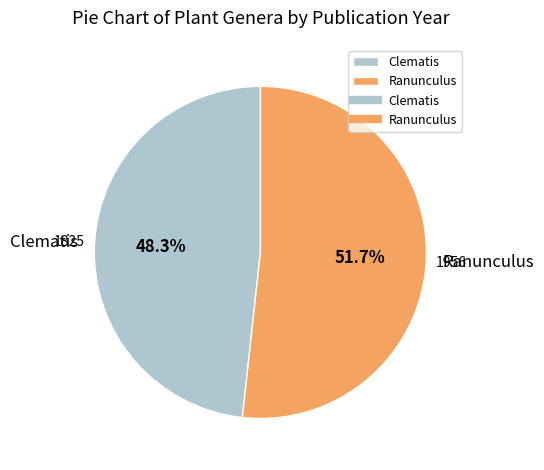

How many slices are in this pie chart?

2